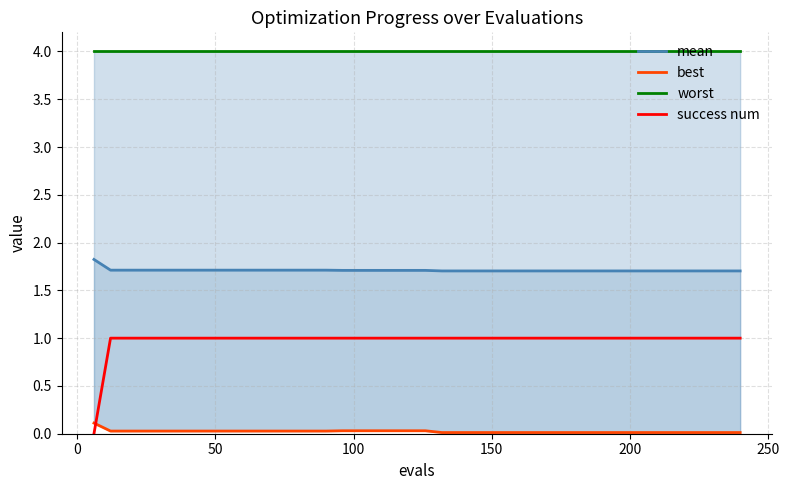

Is the value of mean at 13 greater than the value of success num at 38?

Yes